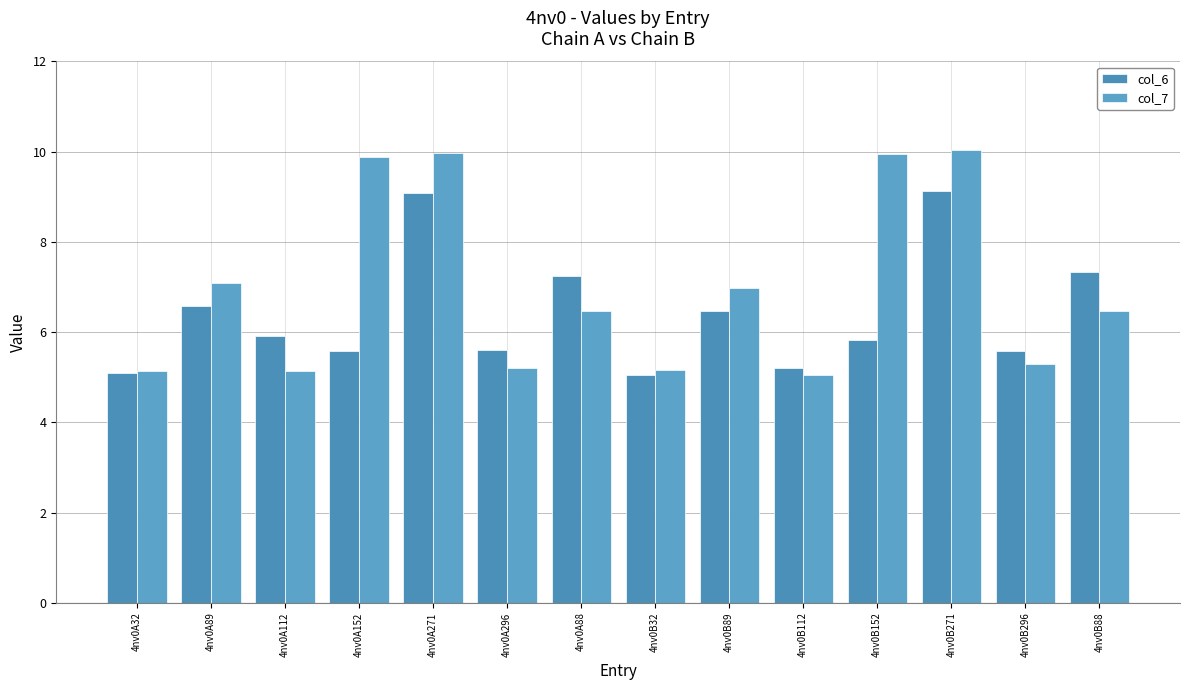

How many distinct data groups are displayed?

2